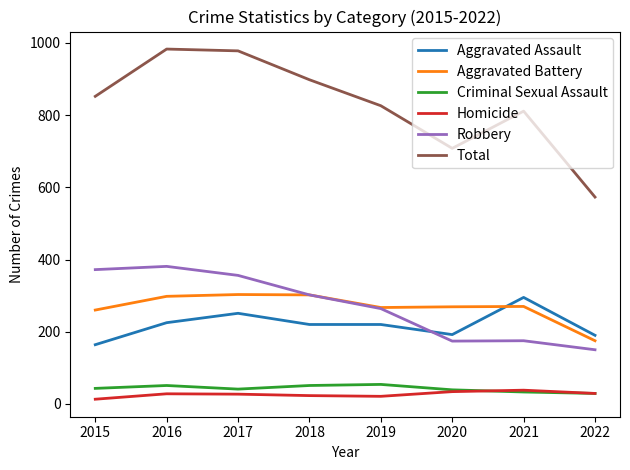

Where do Aggravated Assault and Aggravated Battery first cross each other?

2020 and 2021